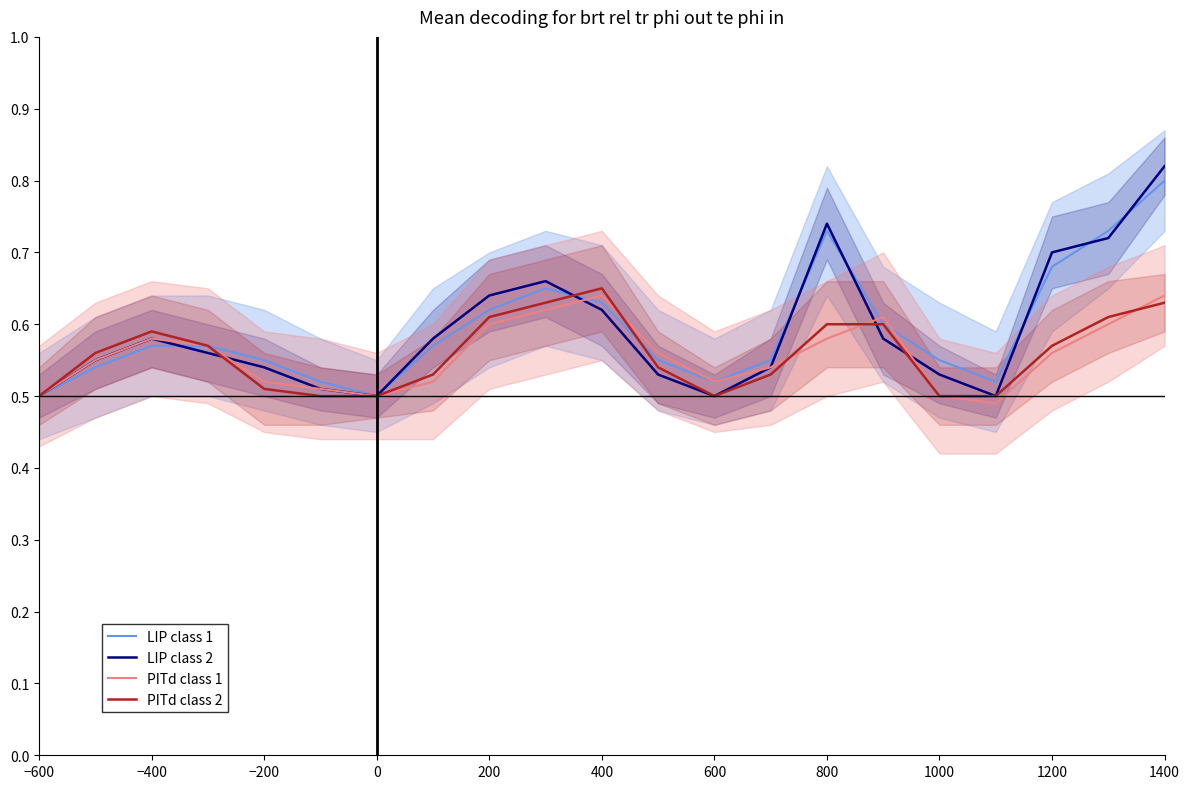

True or false: PITd class 2 has a value of 0.5 at 600.

True